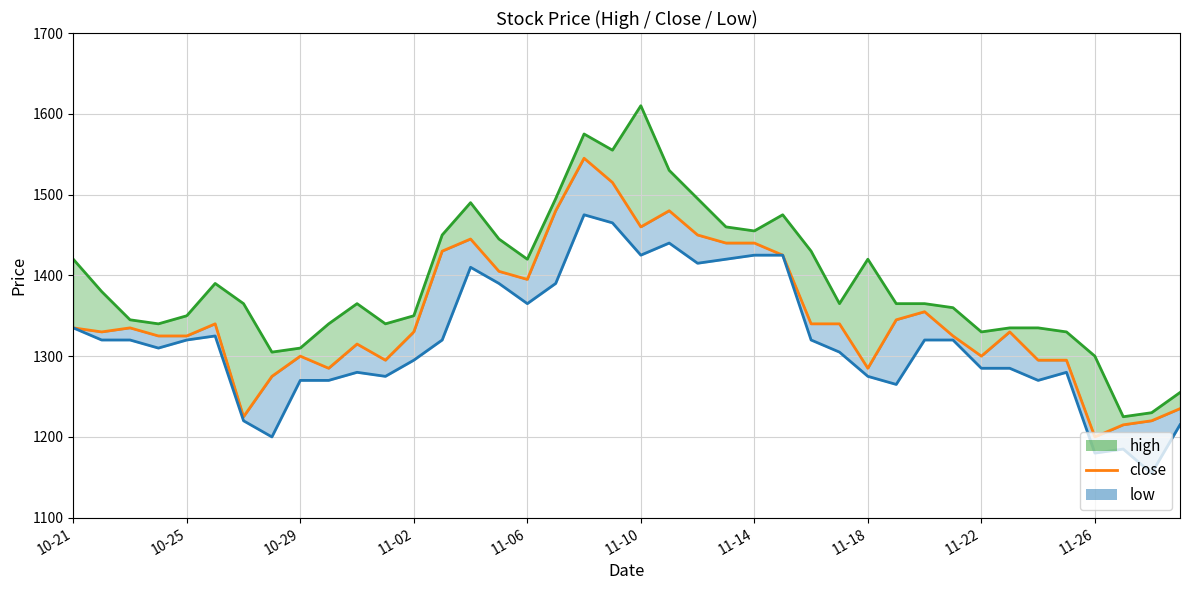

The value of low_line at 10-25 is 2175. True or false?

False